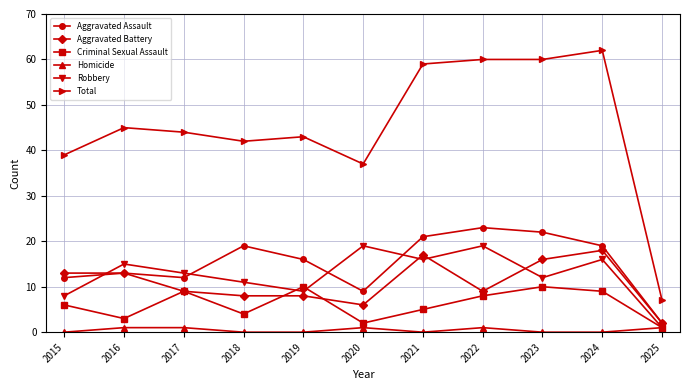

True or false: Aggravated Assault has a value of 7 at 2016.

False